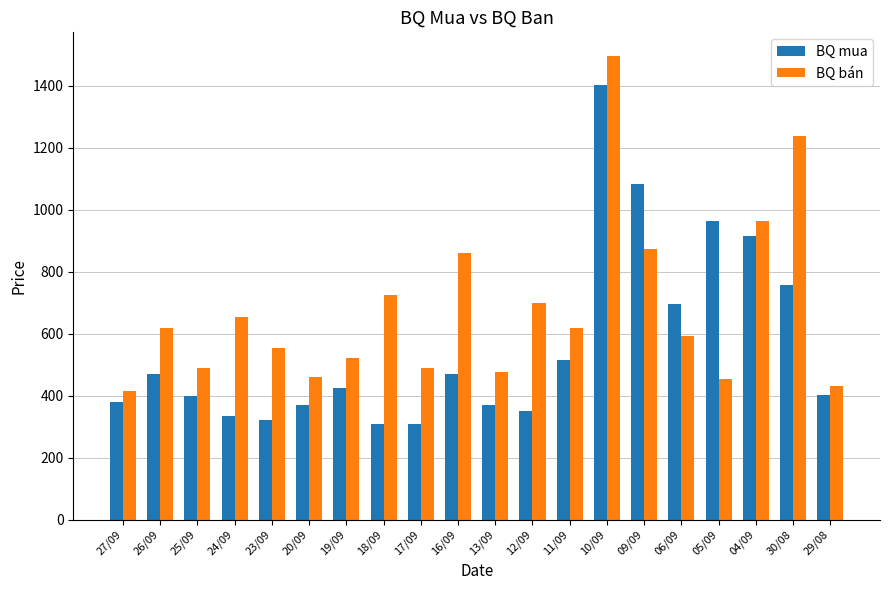

What is the difference between the maximum and minimum values in the BQ mua series?

1094